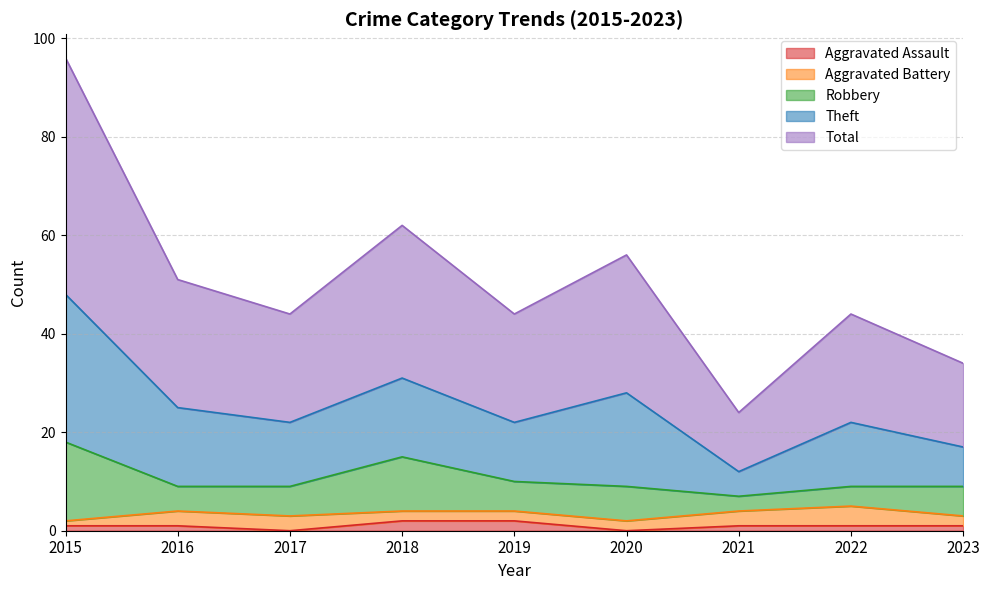

At which category does Theft reach its first local valley?

2017